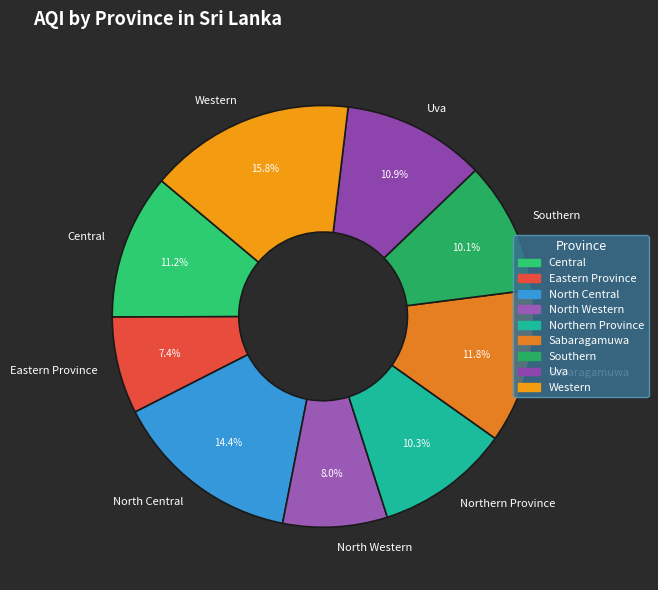

Approximately how many times larger is the value at Northern Province compared to North Western?

1.3